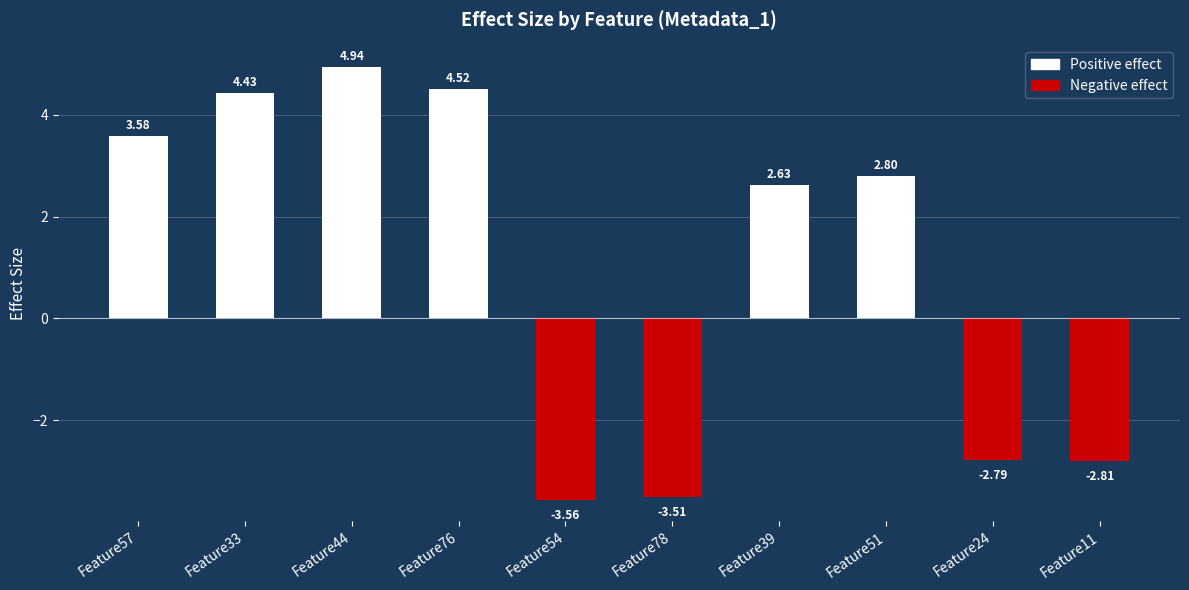

What is the change in value from Feature78 to Feature24?

+0.7